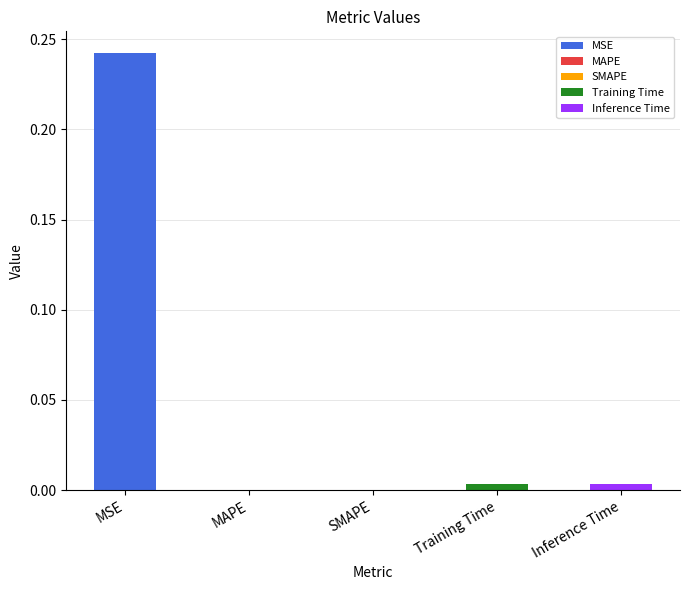

Which category has the highest value across all series?

MSE